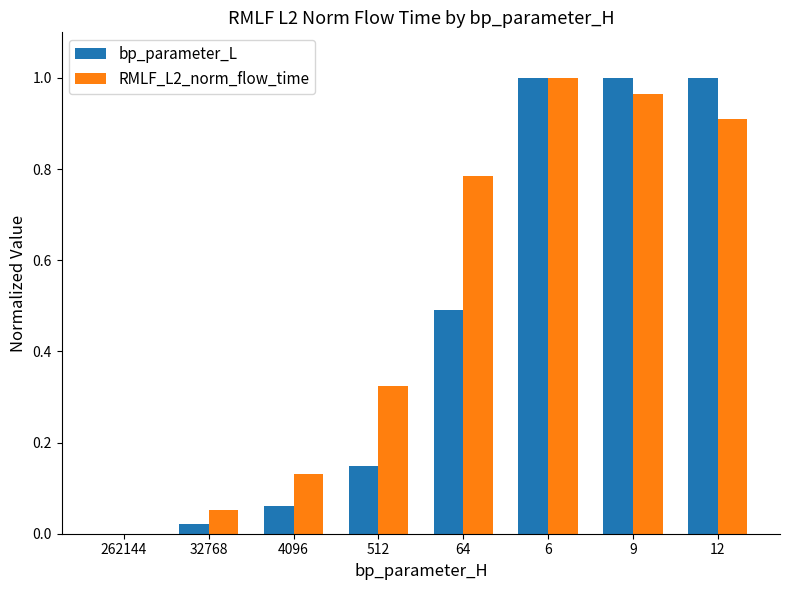

True or false: RMLF_L2_norm_flow_time has a value of 0.9 at 12.

True